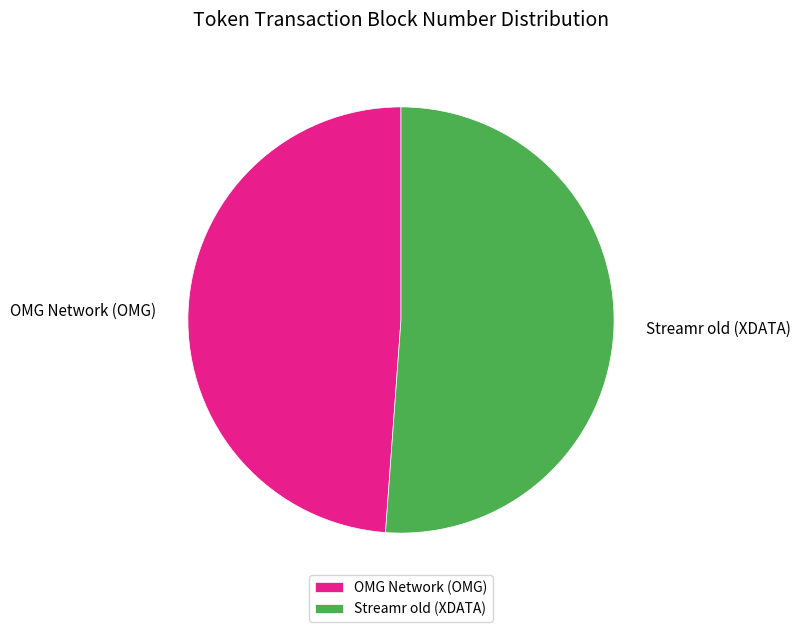

Count the number of slices in the pie.

2